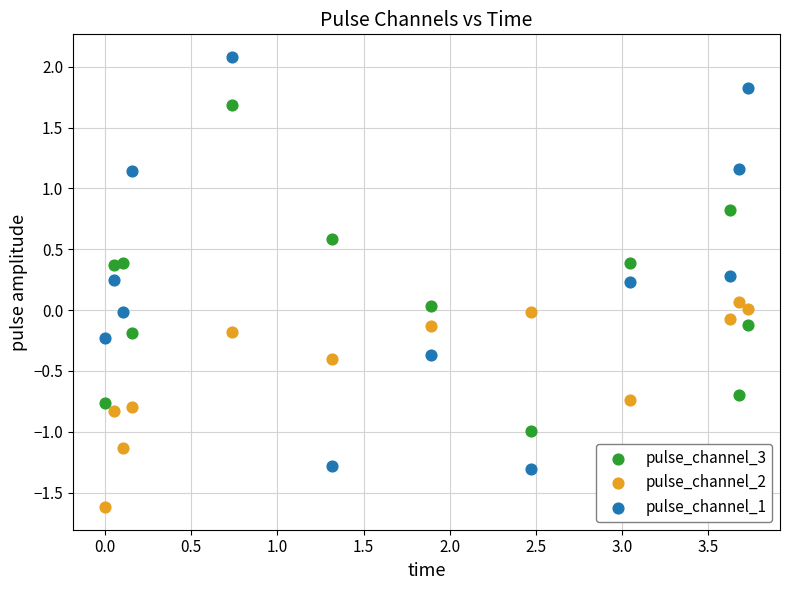

Across all data points, what is the range of Y values (max minus min)?

3.7